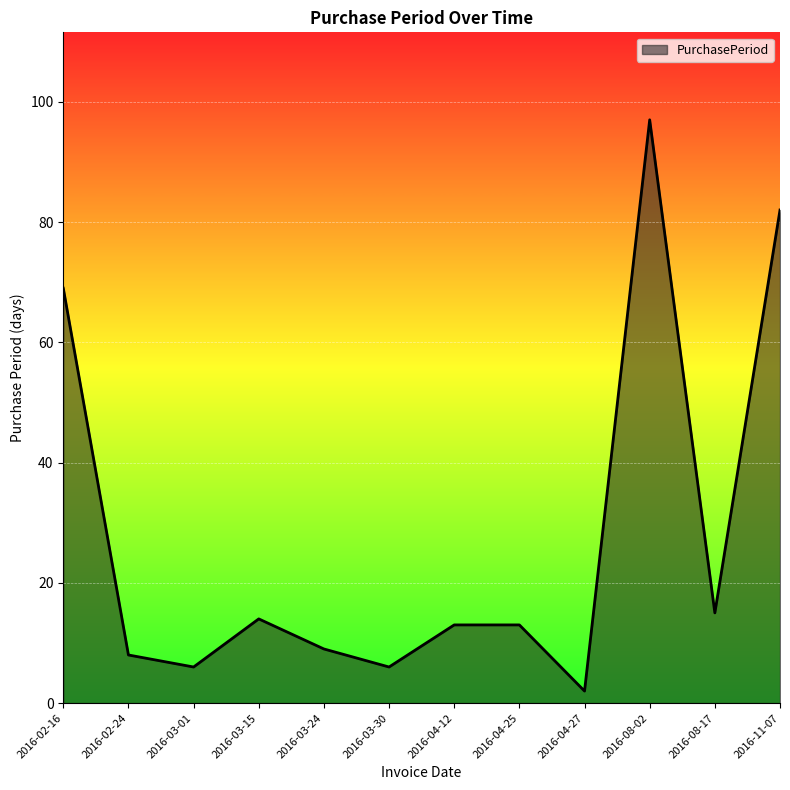

The value at 2016-03-01 is 10. True or false?

False